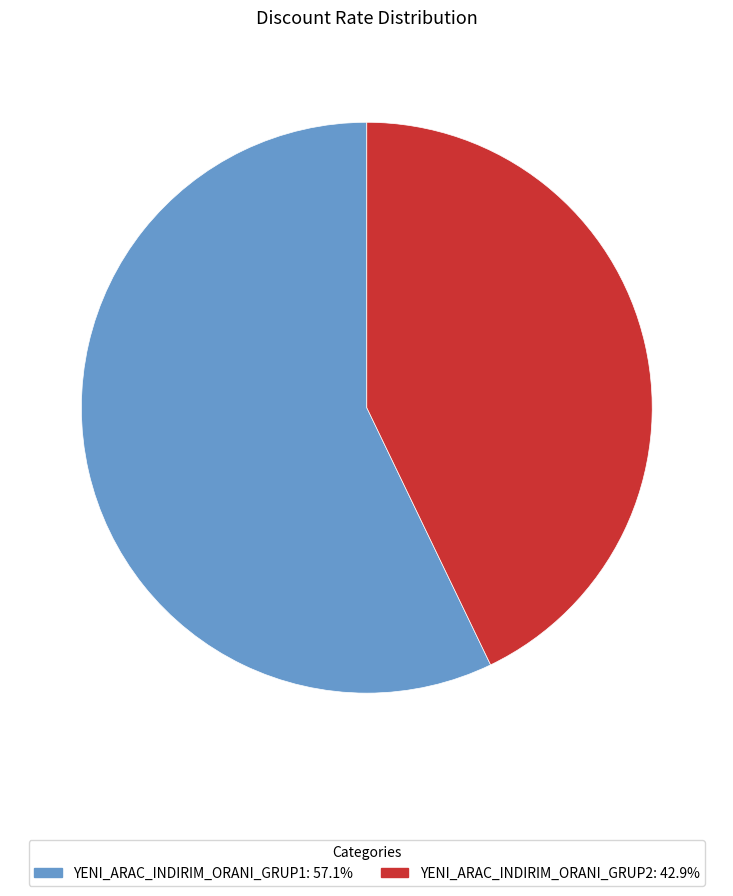

Does YENI_ARAC_INDIRIM_ORANI_GRUP2: 42.9% represent more than half of the total?

No